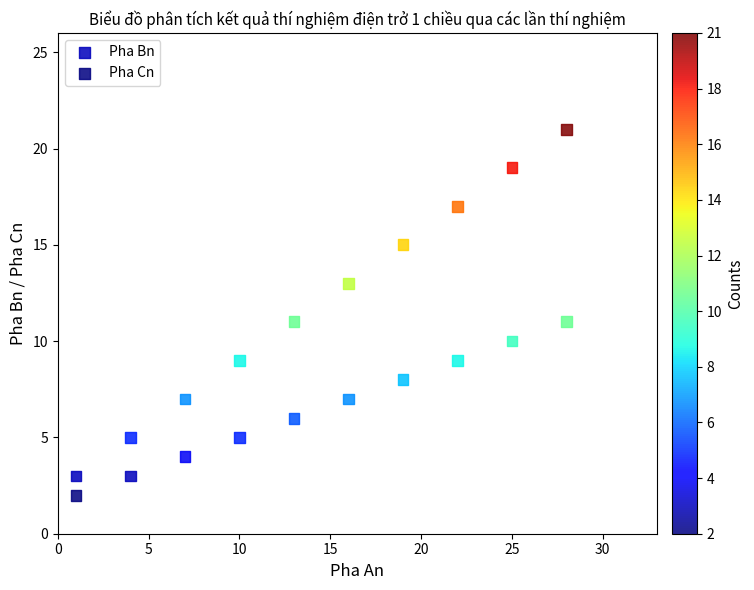

Across all data points, what is the range of X values (max minus min)?

27